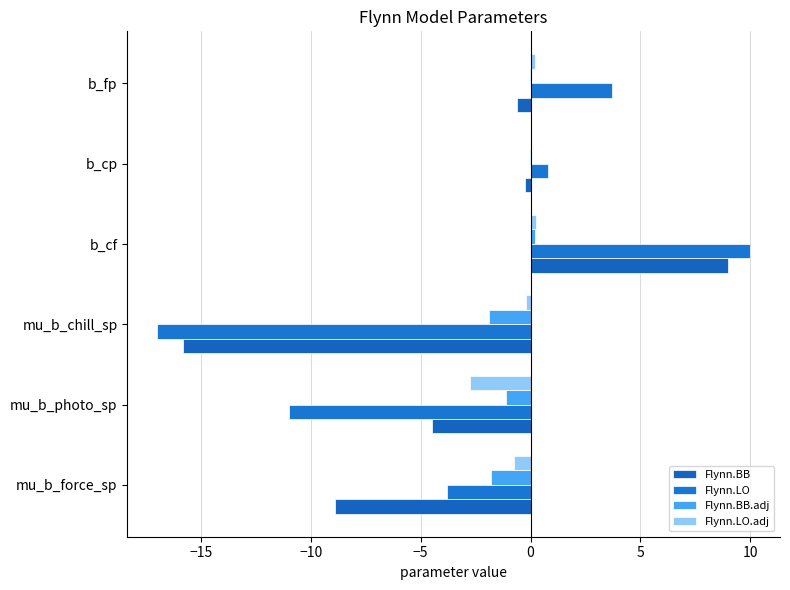

How many data points does each series have?

6